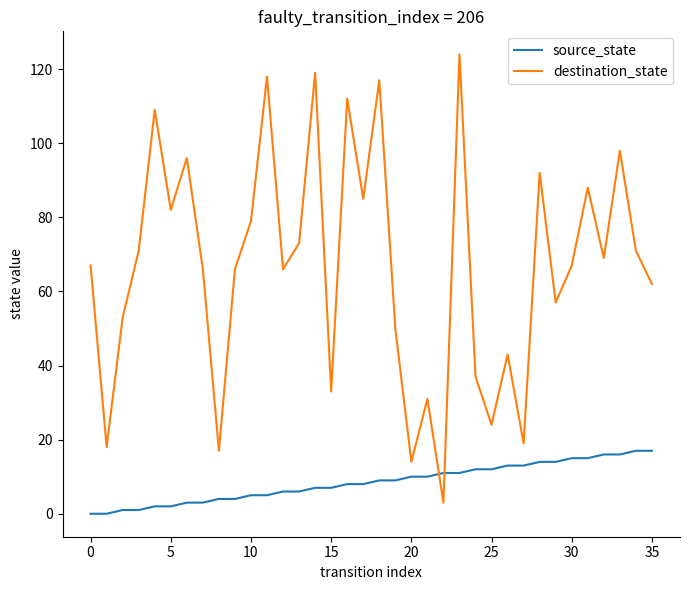

Reading left to right, transcribe all the data shown in this chart.

source_state: 0	0	1	1	2	2	3	3	4	4	5	5	6	6	7	7	8	8	9	9	10	10	11	11	12	12	13	13	14	14	15	15	16	16	17	17
destination_state: 67	18	53	71	109	82	96	66	17	66	79	118	66	73	119	33	112	85	117	50	14	31	3	124	37	24	43	19	92	57	67	88	69	98	71	62